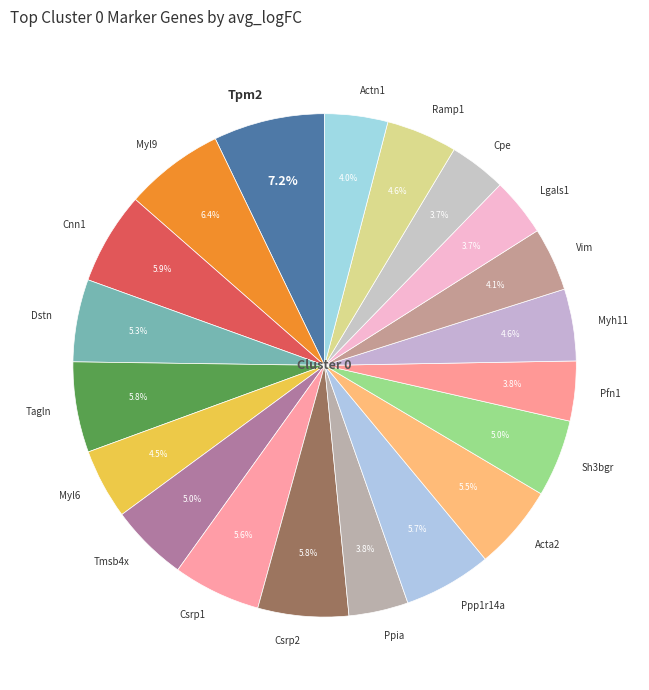

What portion of the pie excludes Dstn?

94.7%